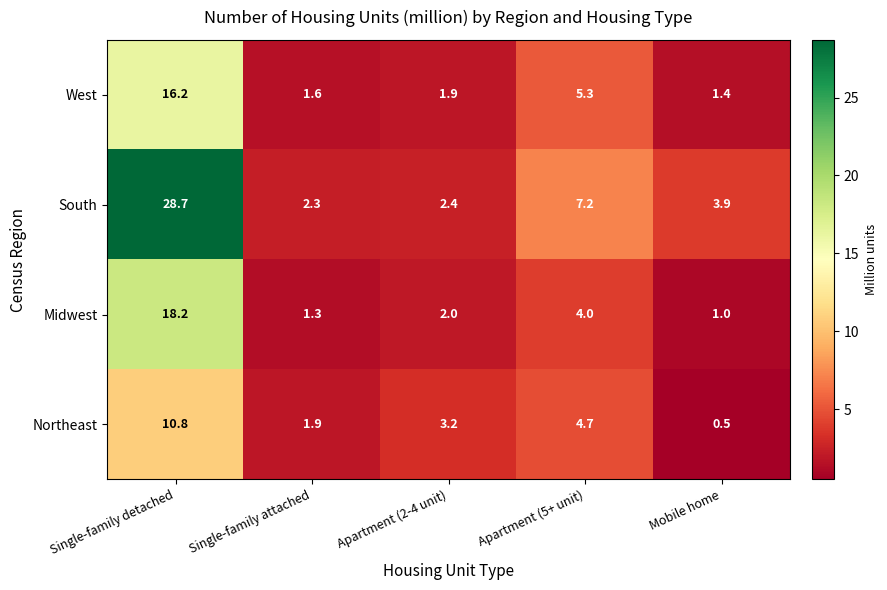

Count the number of data series in this chart.

4